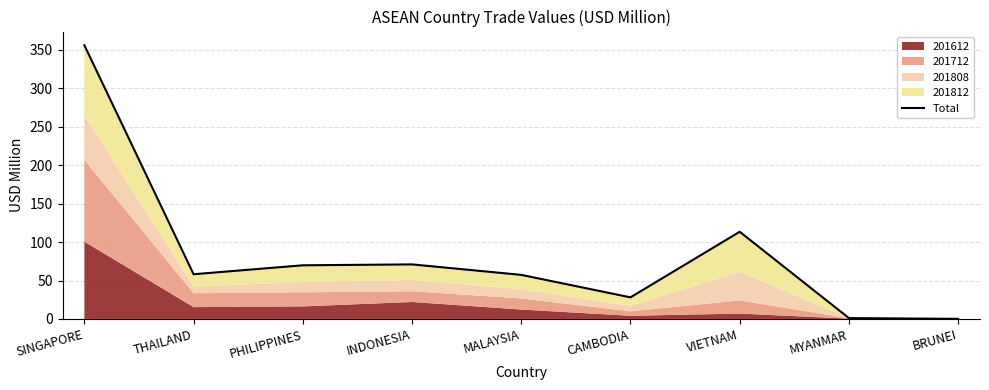

What is the label of the 4th point from the right?

CAMBODIA